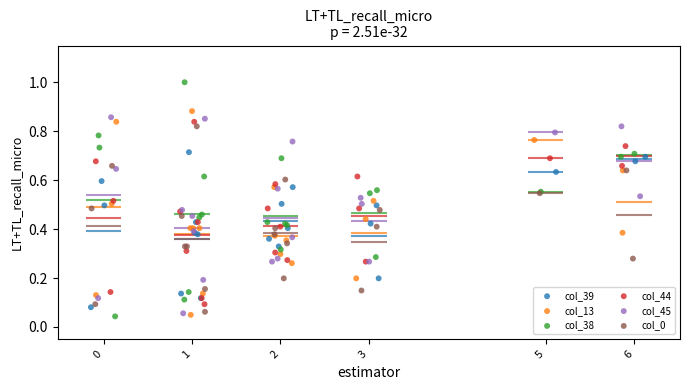

What are all the series names shown in the legend?

col_39, col_13, col_38, col_44, col_45, col_0